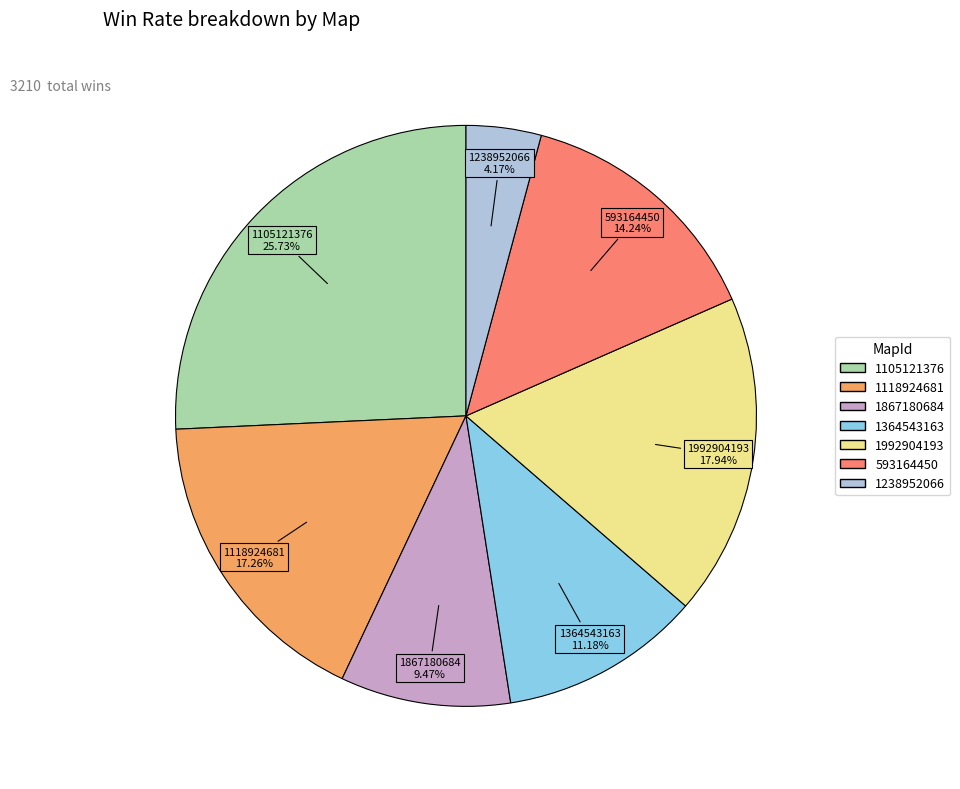

What is the ratio of the value at 593164450 to the value at 1238952066?

3.4